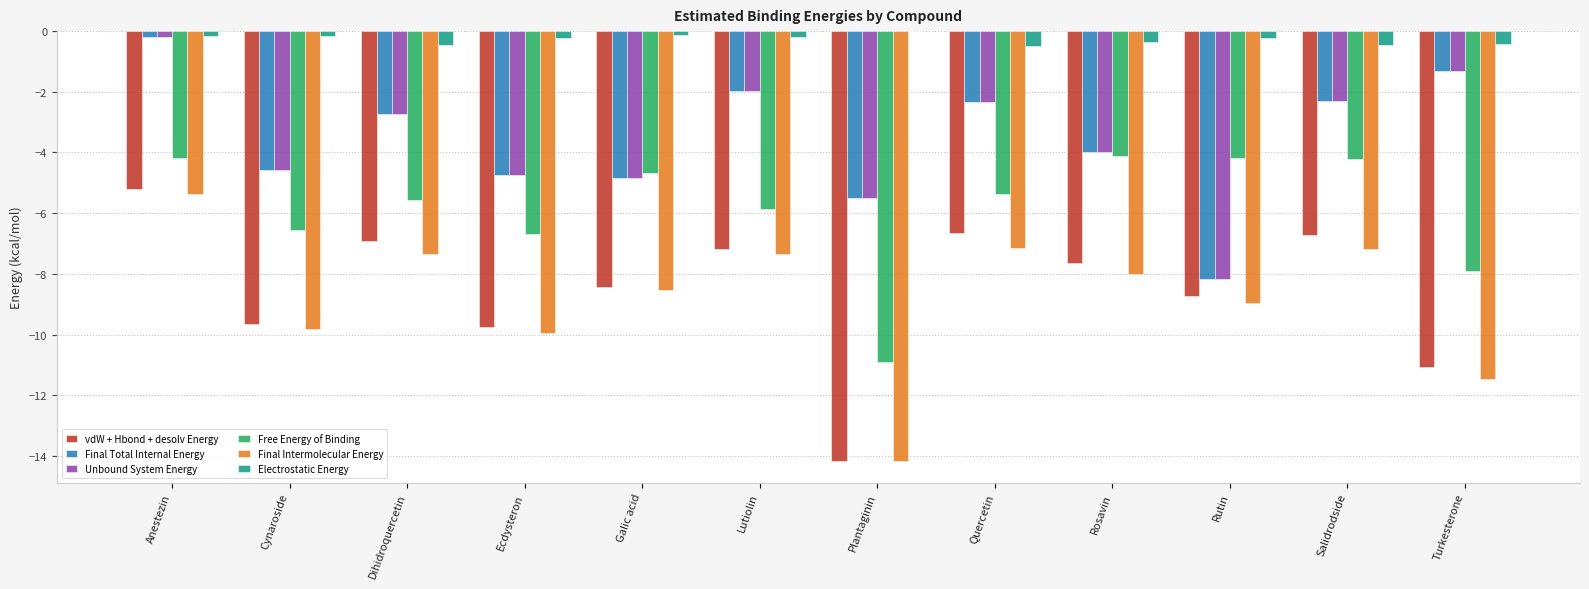

How many data points in Final Intermolecular Energy are above -8?

5